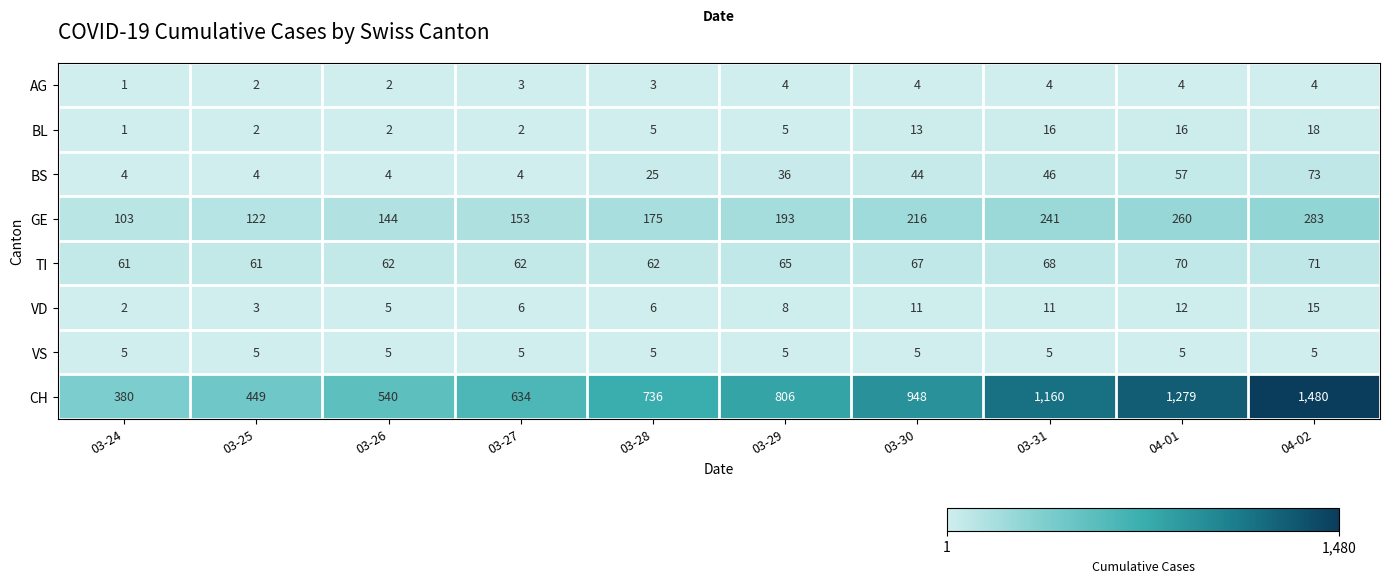

The BL series shows 18 at 04-02. True or false?

True